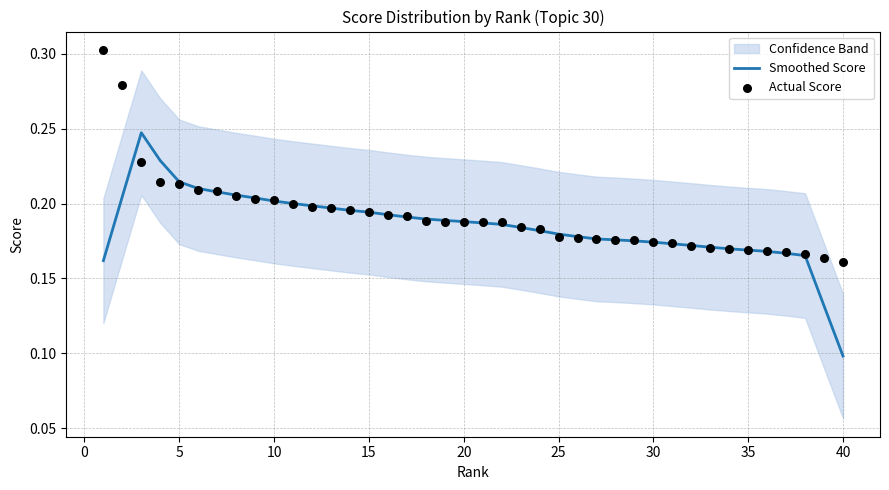

At how many categories does at least one series exceed 0?

40